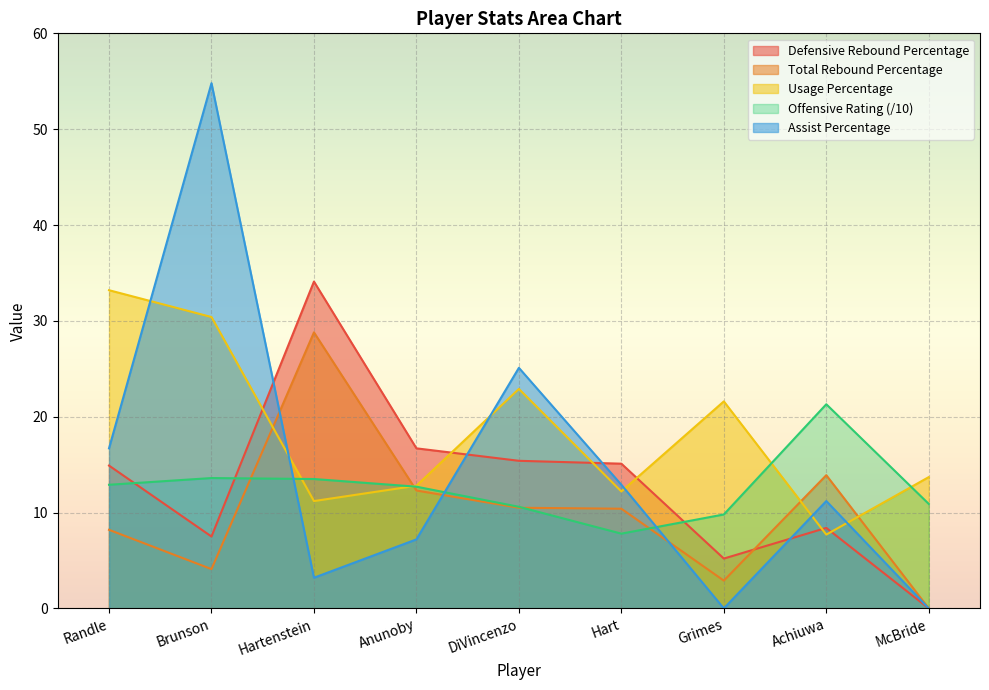

Between Brunson and Grimes, which series saw the biggest shift?

Assist Percentage